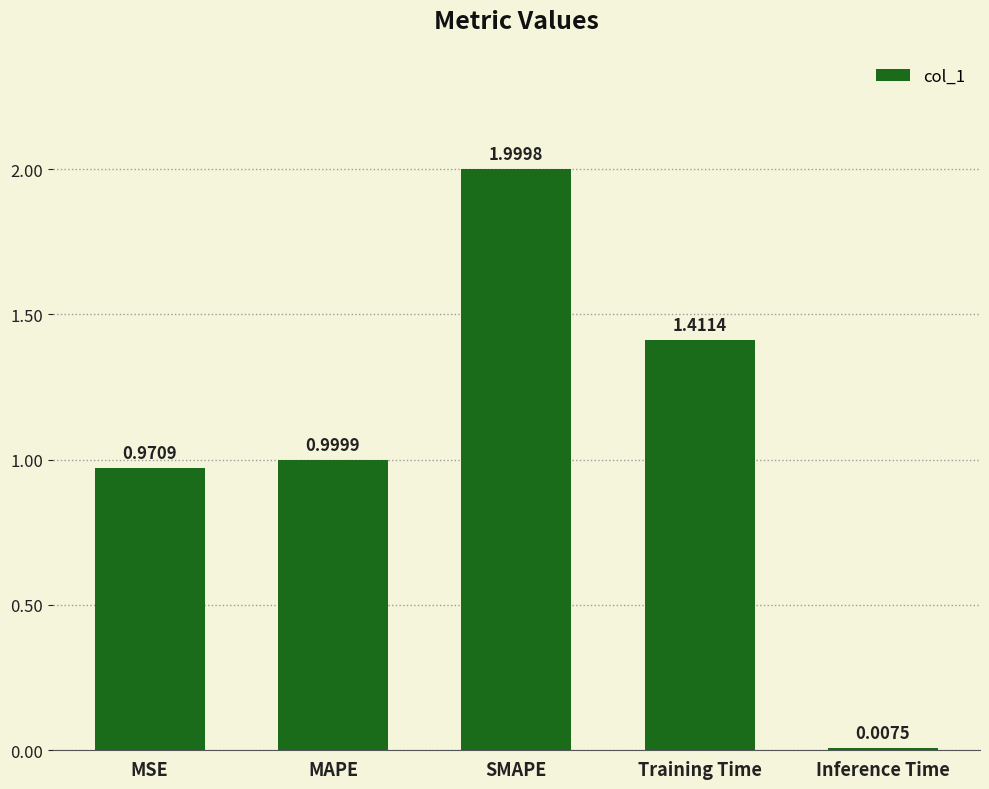

What is the label of the 5th bar from the right?

MSE